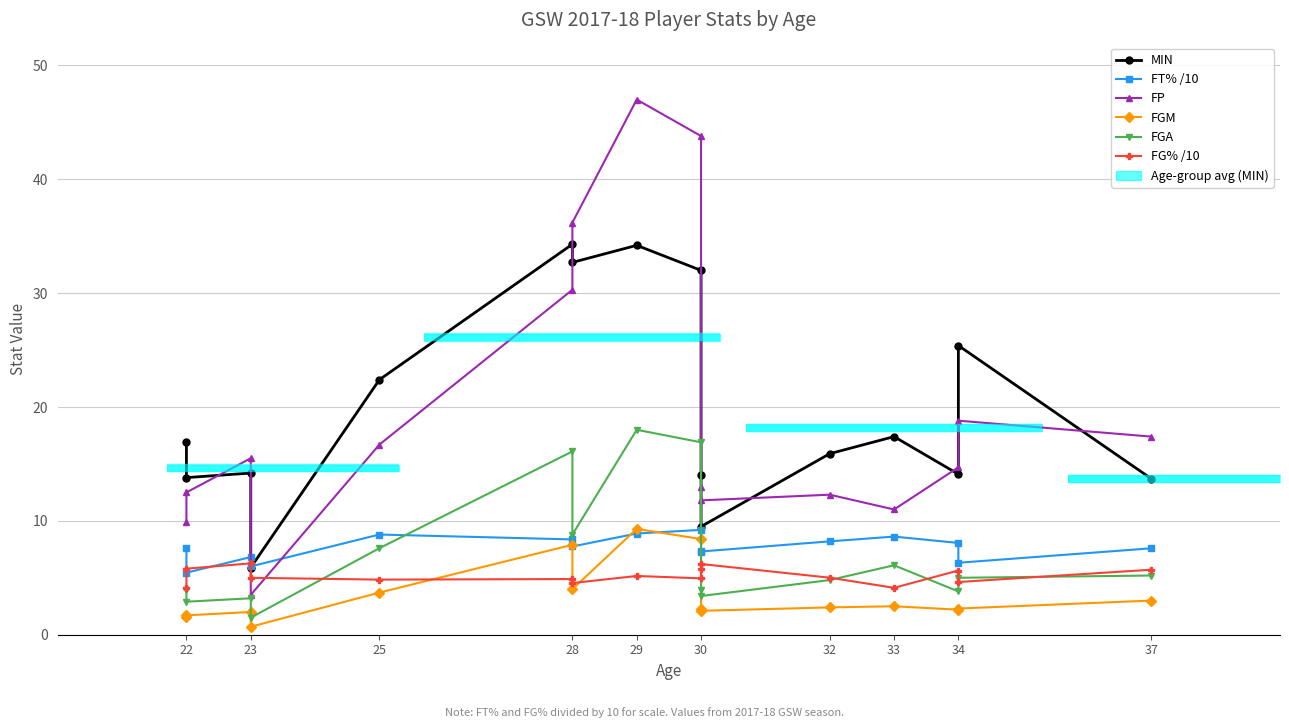

Rank the series by their maximum value, from lowest to highest.

FG% /10, FT% /10, FGM, FGA, MIN, FP